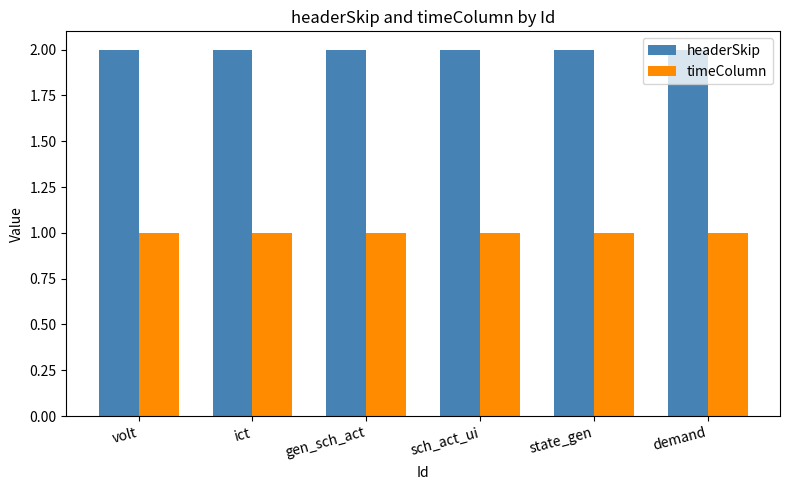

What are all the series names shown in the legend?

headerSkip, timeColumn